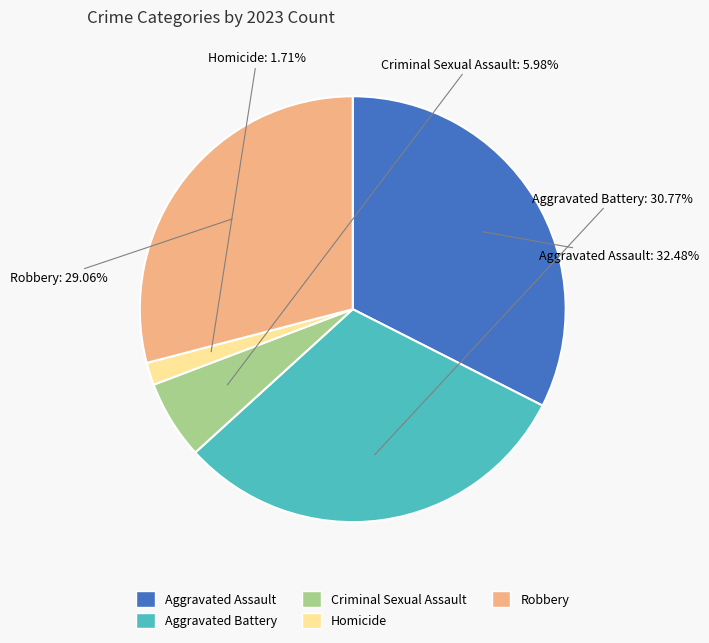

How many slices are in this pie chart?

5